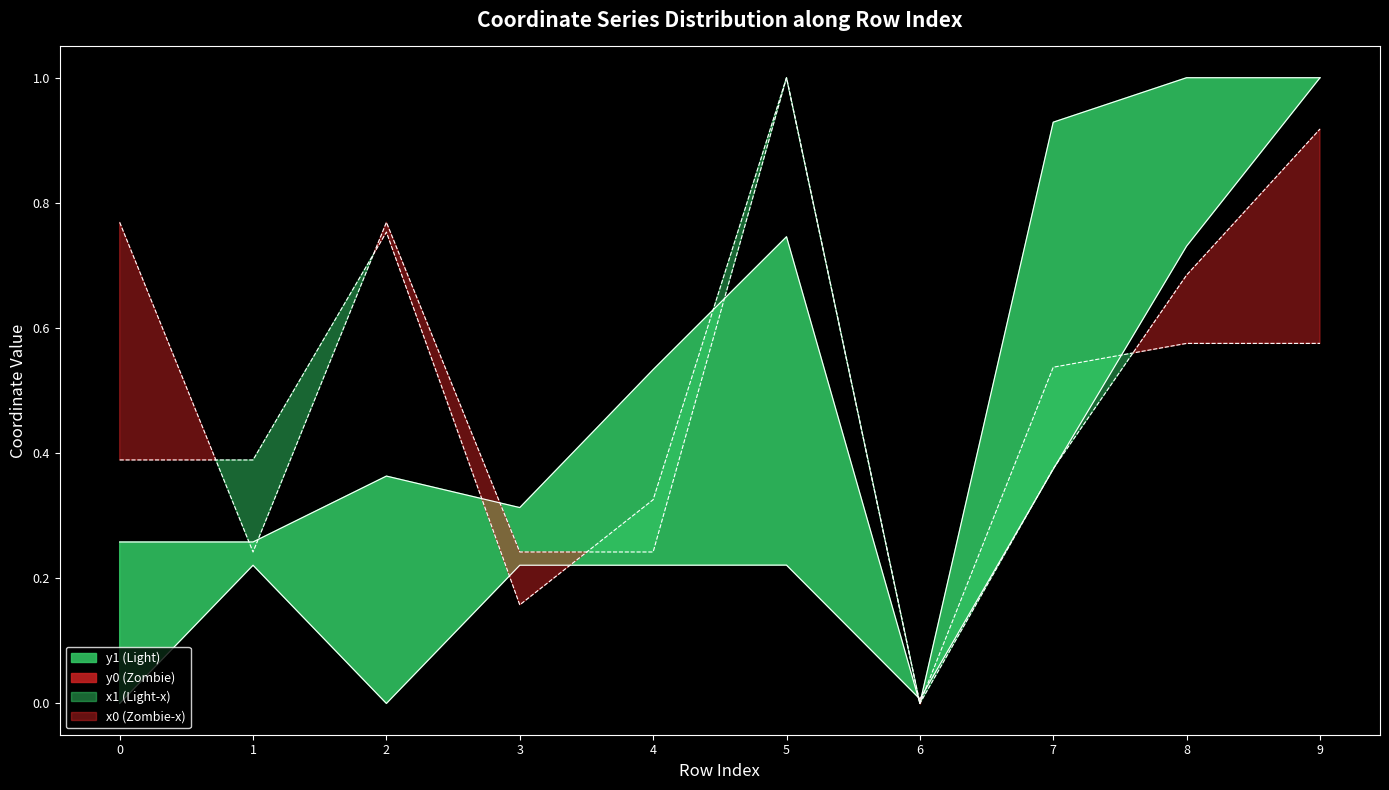

How many interior local peaks does the y1 series have?

2